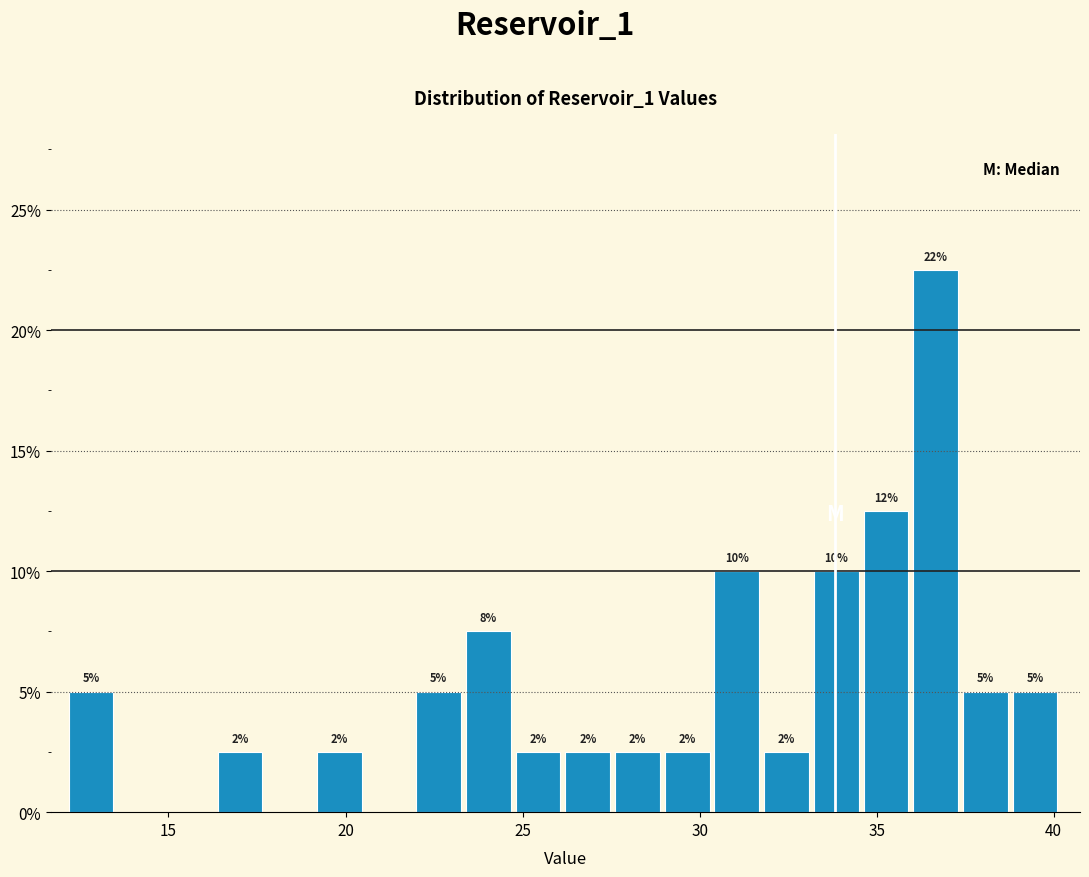

Read against the x-axis, roughly where is the centre of the tallest bar?

36.5